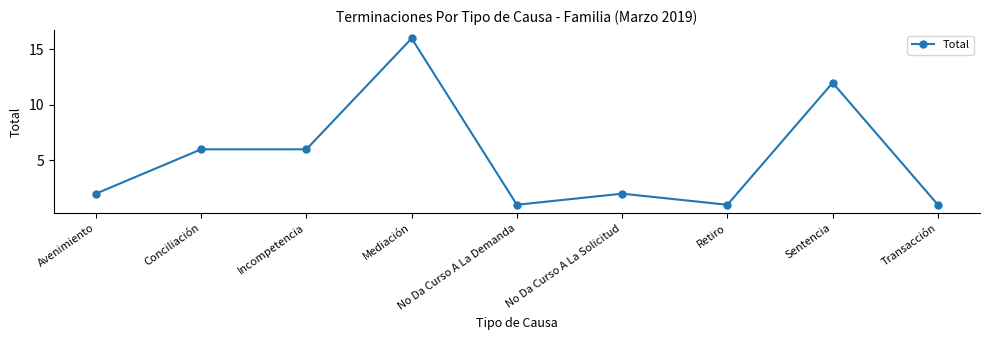

The chart shows a value of 2 at Transacción. True or false?

False